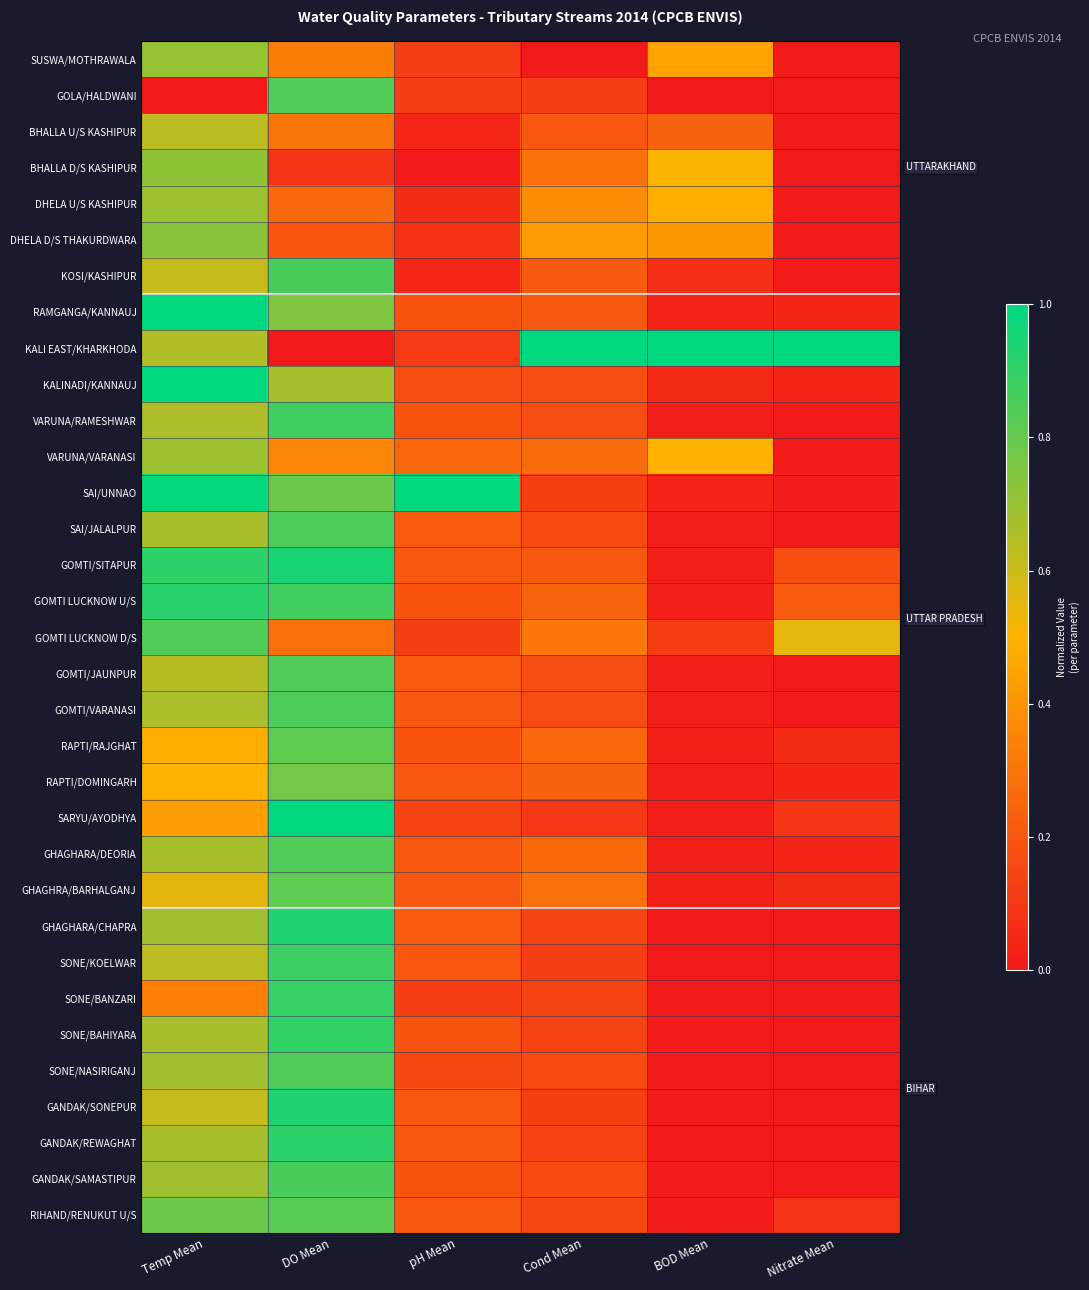

Reading right to left, list all the values displayed in this chart.

SUSWA/MOTHRAWALA: Nitrate Mean=0.0	BOD Mean=0.4	Cond Mean=0.0	pH Mean=0.1	DO Mean=0.3	Temp Mean=0.7
GOLA/HALDWANI: Nitrate Mean=0.0	BOD Mean=0.0	Cond Mean=0.1	pH Mean=0.1	DO Mean=0.8	Temp Mean=0.0
BHALLA U/S KASHIPUR: Nitrate Mean=0.0	BOD Mean=0.2	Cond Mean=0.2	pH Mean=0.0	DO Mean=0.3	Temp Mean=0.6
BHALLA D/S KASHIPUR: Nitrate Mean=0.0	BOD Mean=0.5	Cond Mean=0.3	pH Mean=0.0	DO Mean=0.1	Temp Mean=0.7
DHELA U/S KASHIPUR: Nitrate Mean=0.0	BOD Mean=0.5	Cond Mean=0.4	pH Mean=0.1	DO Mean=0.3	Temp Mean=0.7
DHELA D/S THAKURDWARA: Nitrate Mean=0.0	BOD Mean=0.4	Cond Mean=0.4	pH Mean=0.1	DO Mean=0.2	Temp Mean=0.7
KOSI/KASHIPUR: Nitrate Mean=0.0	BOD Mean=0.1	Cond Mean=0.2	pH Mean=0.0	DO Mean=0.9	Temp Mean=0.6
RAMGANGA/KANNAUJ: Nitrate Mean=0.0	BOD Mean=0.0	Cond Mean=0.2	pH Mean=0.2	DO Mean=0.8	Temp Mean=1.0
KALI EAST/KHARKHODA: Nitrate Mean=1.0	BOD Mean=1.0	Cond Mean=1.0	pH Mean=0.1	DO Mean=0.0	Temp Mean=0.7
KALINADI/KANNAUJ: Nitrate Mean=0.0	BOD Mean=0.1	Cond Mean=0.2	pH Mean=0.2	DO Mean=0.7	Temp Mean=1.0
VARUNA/RAMESHWAR: Nitrate Mean=0.0	BOD Mean=0.0	Cond Mean=0.2	pH Mean=0.2	DO Mean=0.9	Temp Mean=0.7
VARUNA/VARANASI: Nitrate Mean=0.0	BOD Mean=0.5	Cond Mean=0.3	pH Mean=0.3	DO Mean=0.4	Temp Mean=0.7
SAI/UNNAO: Nitrate Mean=0.0	BOD Mean=0.0	Cond Mean=0.1	pH Mean=1.0	DO Mean=0.8	Temp Mean=1.0
SAI/JALALPUR: Nitrate Mean=0.0	BOD Mean=0.0	Cond Mean=0.2	pH Mean=0.2	DO Mean=0.8	Temp Mean=0.7
GOMTI/SITAPUR: Nitrate Mean=0.2	BOD Mean=0.0	Cond Mean=0.2	pH Mean=0.2	DO Mean=0.9	Temp Mean=0.9
GOMTI LUCKNOW U/S: Nitrate Mean=0.2	BOD Mean=0.0	Cond Mean=0.2	pH Mean=0.2	DO Mean=0.9	Temp Mean=0.9
GOMTI LUCKNOW D/S: Nitrate Mean=0.5	BOD Mean=0.1	Cond Mean=0.3	pH Mean=0.1	DO Mean=0.3	Temp Mean=0.8
GOMTI/JAUNPUR: Nitrate Mean=0.0	BOD Mean=0.0	Cond Mean=0.2	pH Mean=0.2	DO Mean=0.8	Temp Mean=0.6
GOMTI/VARANASI: Nitrate Mean=0.0	BOD Mean=0.0	Cond Mean=0.2	pH Mean=0.2	DO Mean=0.8	Temp Mean=0.7
RAPTI/RAJGHAT: Nitrate Mean=0.1	BOD Mean=0.0	Cond Mean=0.3	pH Mean=0.2	DO Mean=0.8	Temp Mean=0.5
RAPTI/DOMINGARH: Nitrate Mean=0.0	BOD Mean=0.0	Cond Mean=0.2	pH Mean=0.2	DO Mean=0.8	Temp Mean=0.5
SARYU/AYODHYA: Nitrate Mean=0.1	BOD Mean=0.0	Cond Mean=0.1	pH Mean=0.1	DO Mean=1.0	Temp Mean=0.4
GHAGHARA/DEORIA: Nitrate Mean=0.0	BOD Mean=0.0	Cond Mean=0.3	pH Mean=0.2	DO Mean=0.8	Temp Mean=0.7
GHAGHRA/BARHALGANJ: Nitrate Mean=0.1	BOD Mean=0.0	Cond Mean=0.3	pH Mean=0.2	DO Mean=0.8	Temp Mean=0.6
GHAGHARA/CHAPRA: Nitrate Mean=0.0	BOD Mean=0.0	Cond Mean=0.1	pH Mean=0.2	DO Mean=0.9	Temp Mean=0.7
SONE/KOELWAR: Nitrate Mean=0.0	BOD Mean=0.0	Cond Mean=0.1	pH Mean=0.2	DO Mean=0.9	Temp Mean=0.6
SONE/BANZARI: Nitrate Mean=0.0	BOD Mean=0.0	Cond Mean=0.1	pH Mean=0.1	DO Mean=0.9	Temp Mean=0.3
SONE/BAHIYARA: Nitrate Mean=0.0	BOD Mean=0.0	Cond Mean=0.1	pH Mean=0.2	DO Mean=0.9	Temp Mean=0.7
SONE/NASIRIGANJ: Nitrate Mean=0.0	BOD Mean=0.0	Cond Mean=0.2	pH Mean=0.2	DO Mean=0.8	Temp Mean=0.7
GANDAK/SONEPUR: Nitrate Mean=0.0	BOD Mean=0.0	Cond Mean=0.1	pH Mean=0.2	DO Mean=0.9	Temp Mean=0.6
GANDAK/REWAGHAT: Nitrate Mean=0.0	BOD Mean=0.0	Cond Mean=0.1	pH Mean=0.2	DO Mean=0.9	Temp Mean=0.7
GANDAK/SAMASTIPUR: Nitrate Mean=0.0	BOD Mean=0.0	Cond Mean=0.2	pH Mean=0.2	DO Mean=0.9	Temp Mean=0.7
RIHAND/RENUKUT U/S: Nitrate Mean=0.1	BOD Mean=0.0	Cond Mean=0.2	pH Mean=0.2	DO Mean=0.8	Temp Mean=0.8